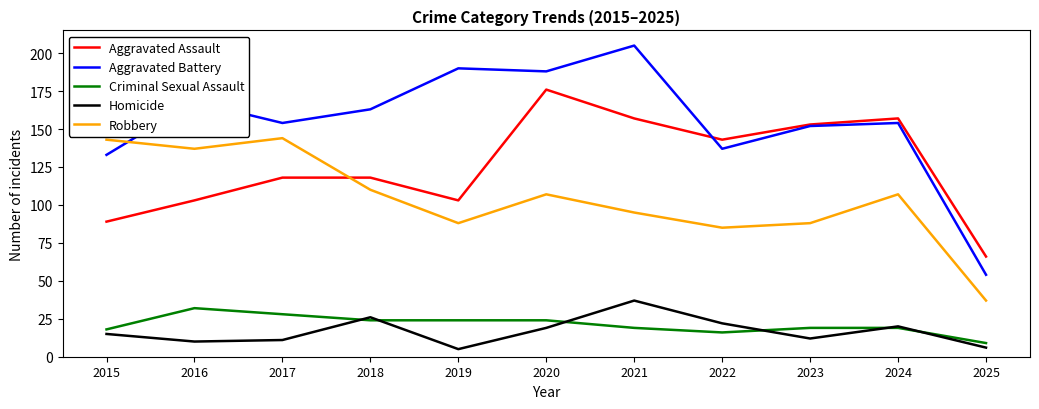

Is the value of Homicide at 2021 greater than the value of Aggravated Battery at 2019?

No